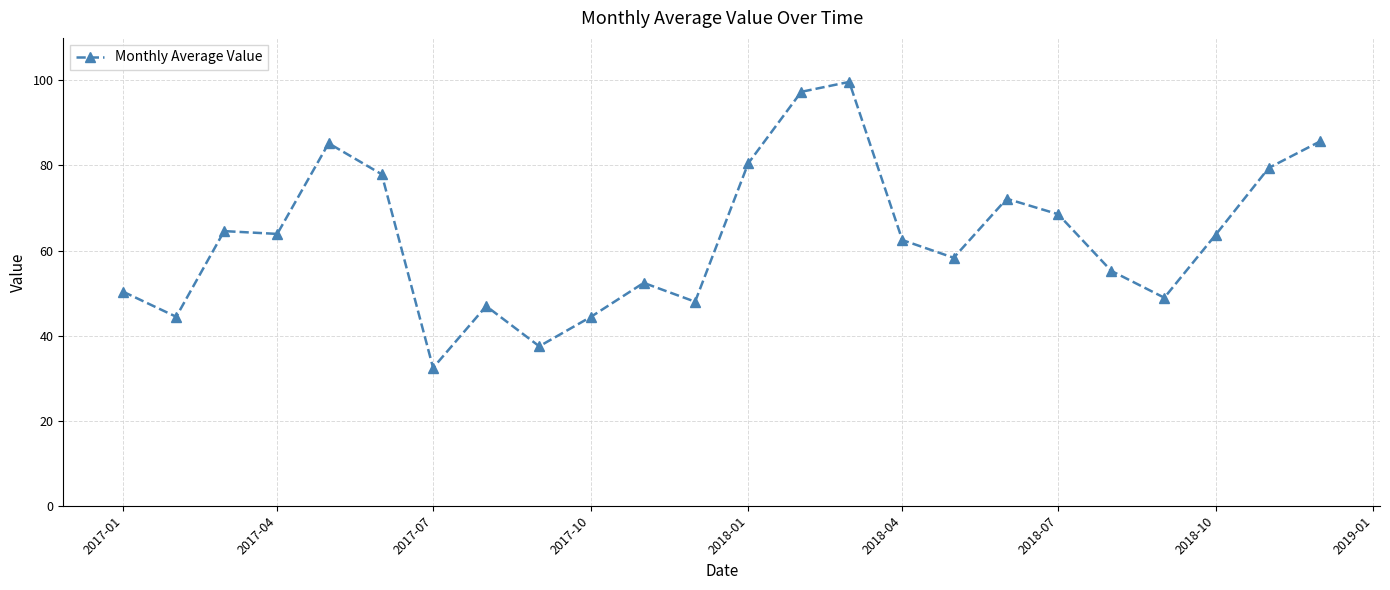

What is the maximum value shown in the chart?

99.7